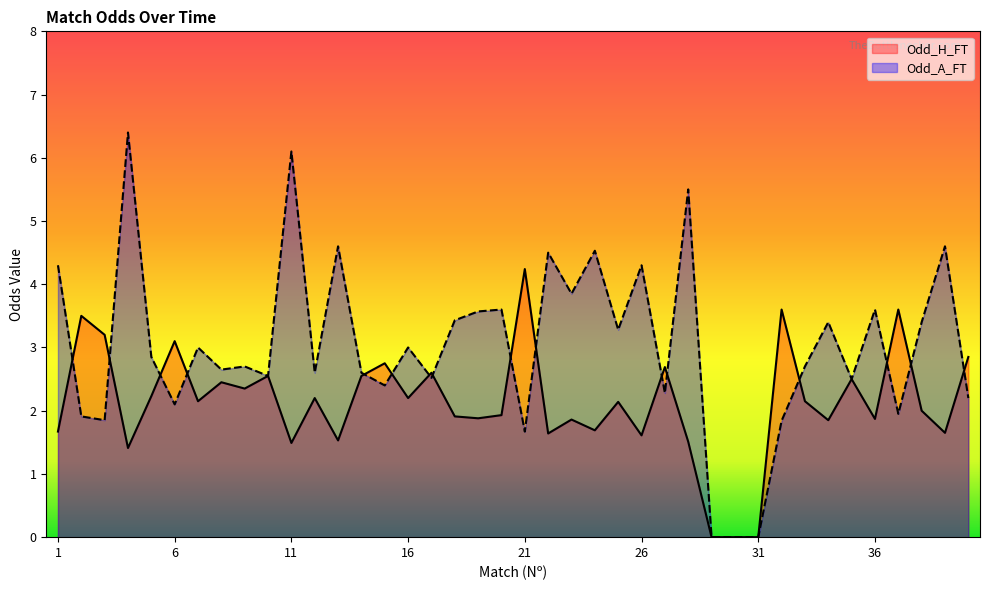

The Odd_A_FT series shows 1.3 at 33. True or false?

False